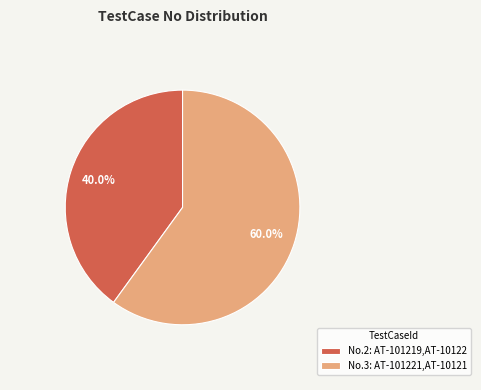

To the nearest percent, what is the average slice percentage?

50%